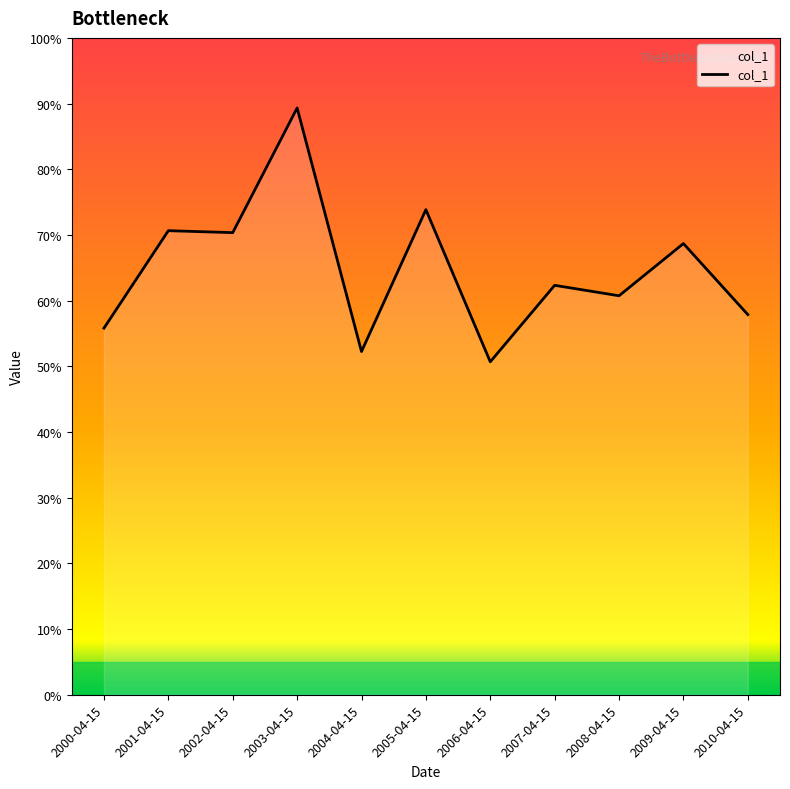

Does the chart display data point markers on the line(s)?

No